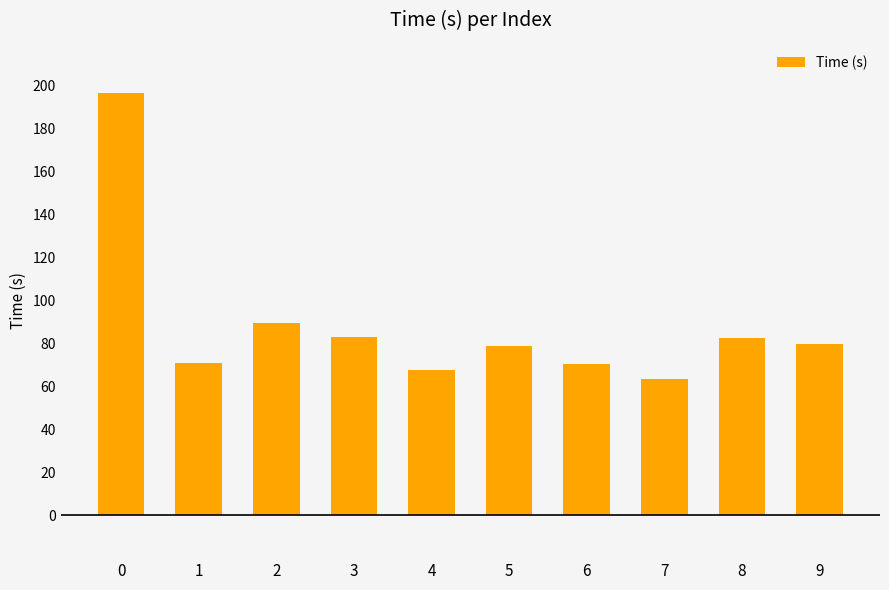

Where is the data nearest to the value 130?

2